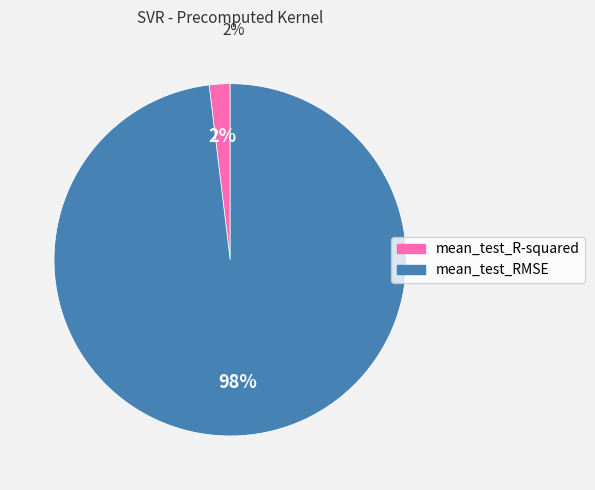

To the nearest percent, what is the difference between the mean_test_R-squared and mean_test_RMSE slice percentages?

96%